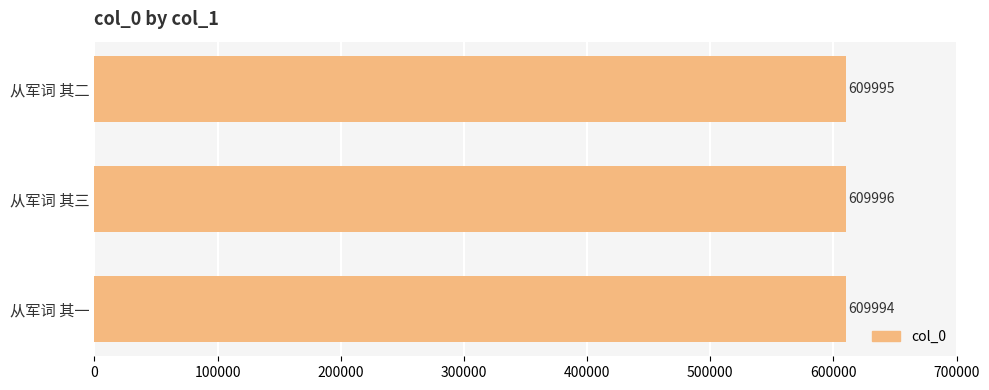

Which category has the lowest value across all series?

从军词 其一